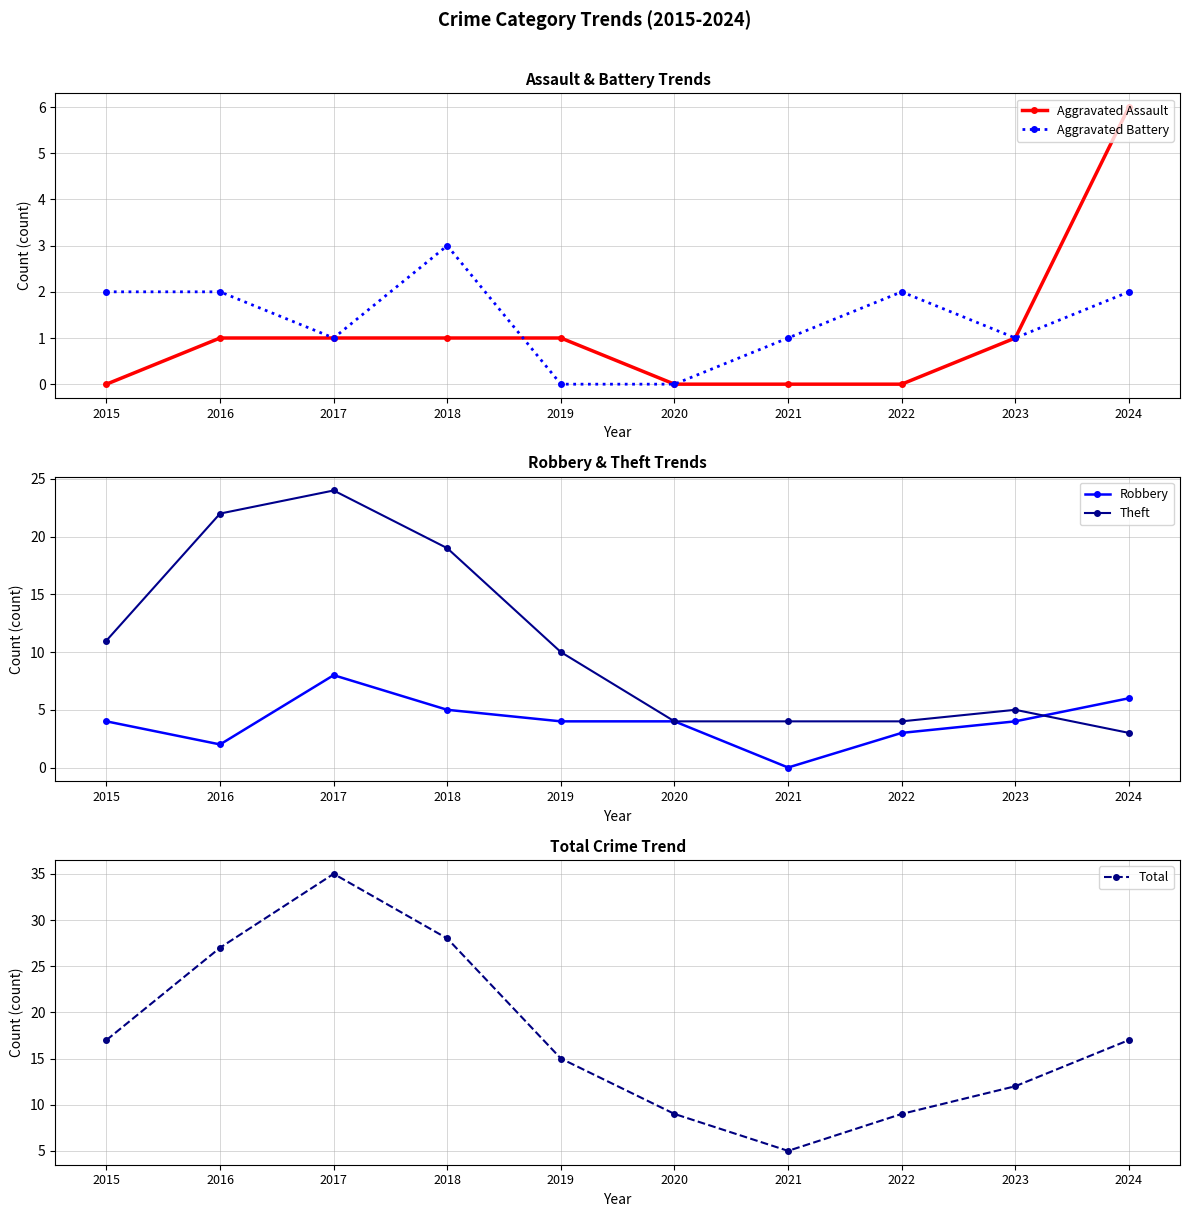

Where is the first local minimum for Aggravated Battery?

2017